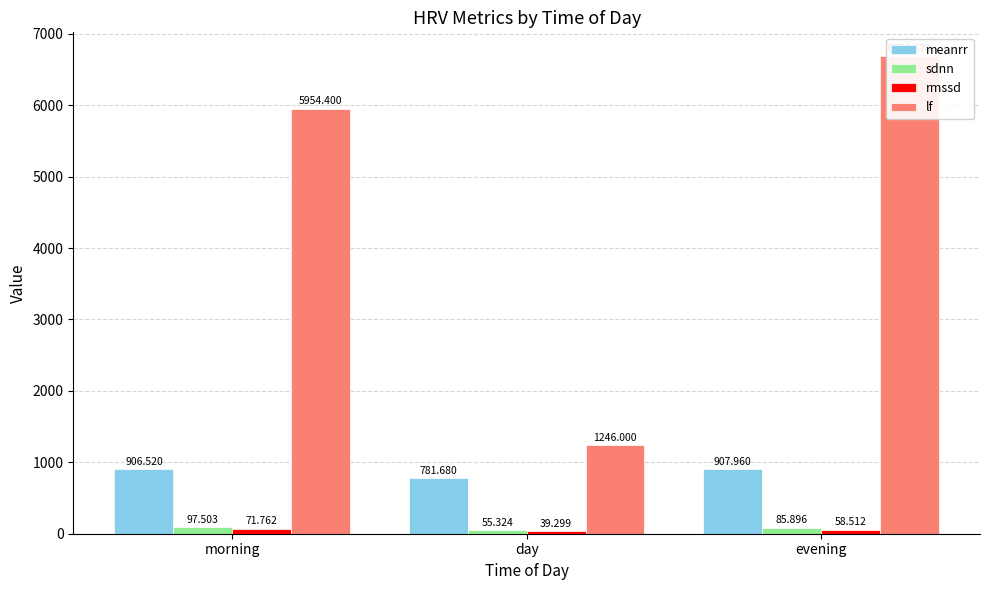

What is the average value of the meanrr series?

865.4